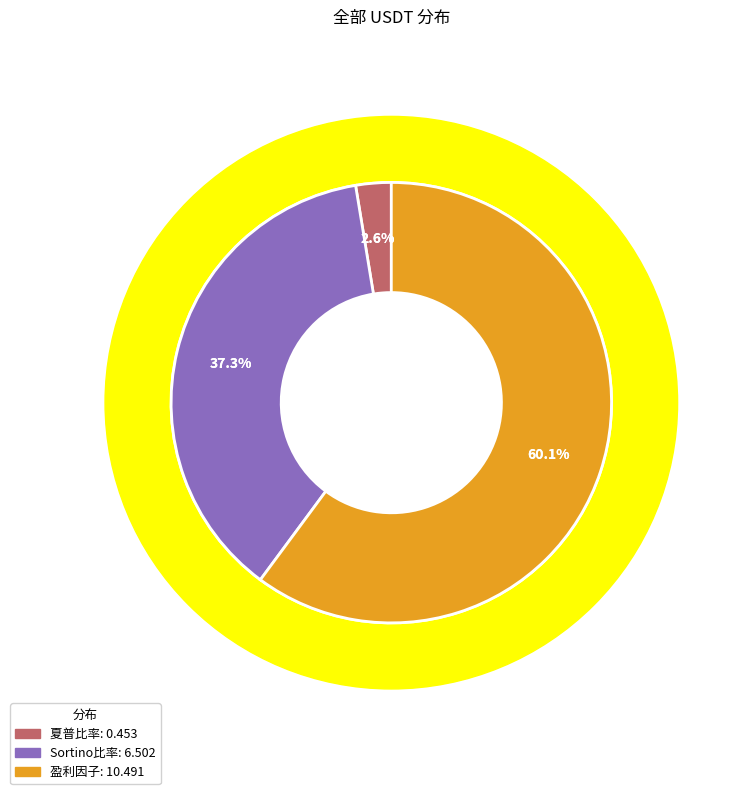

Which category has the biggest portion of the pie?

盈利因子